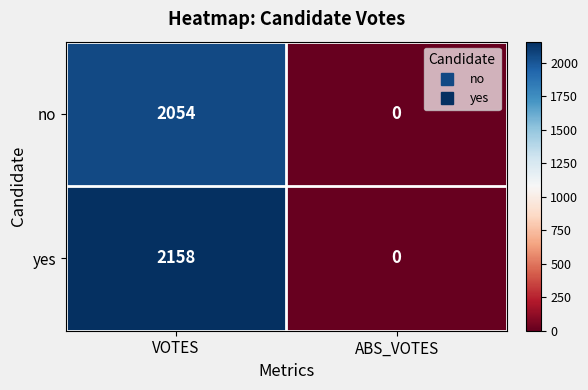

Count the number of categories in the chart.

2